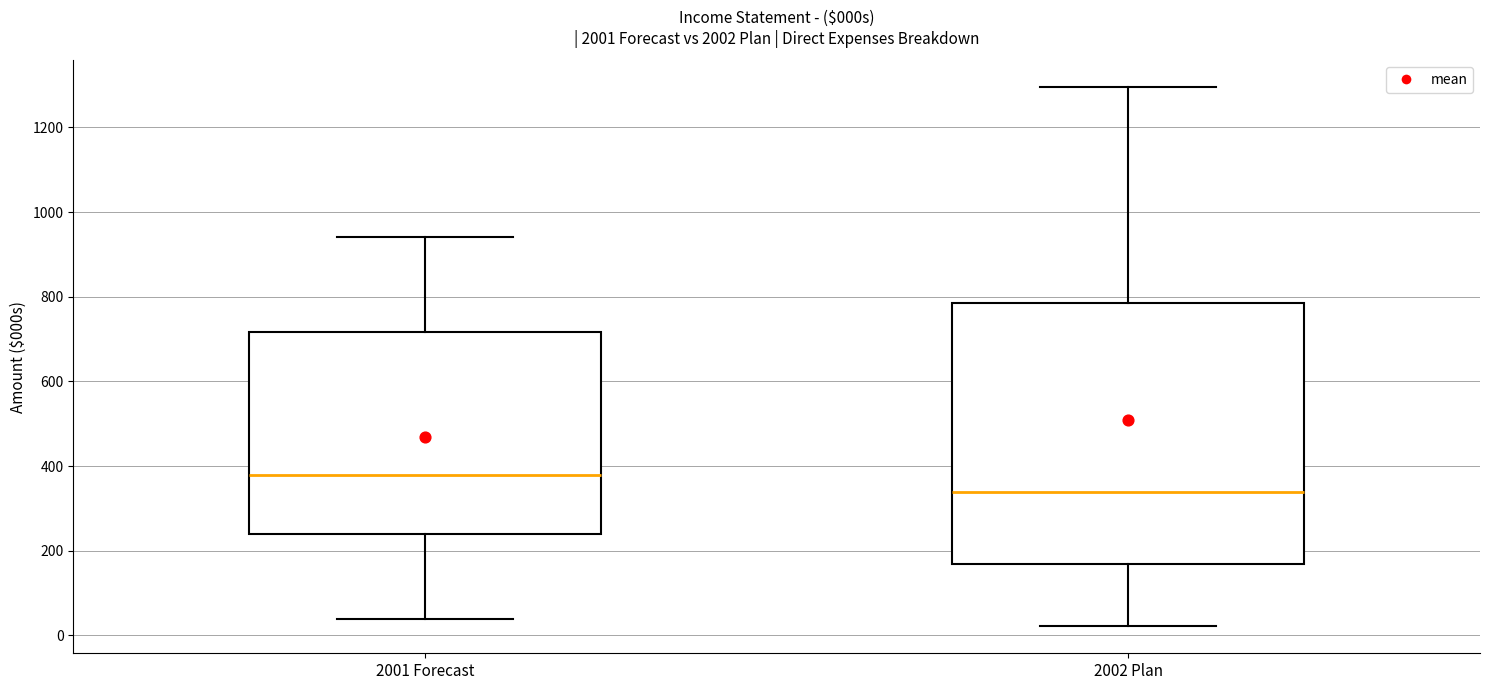

Reading left to right, transcribe this box plot: for each box, give where its median line is, the range the box spans, and where its two whiskers end, as read against the y-axis. The values are not printed on the chart, so give them approximately, as read against the axis.

2001 Forecast: median 380, box 240 to 720, whiskers 40 to 940
2002 Plan: median 340, box 160 to 780, whiskers 20 to 1300